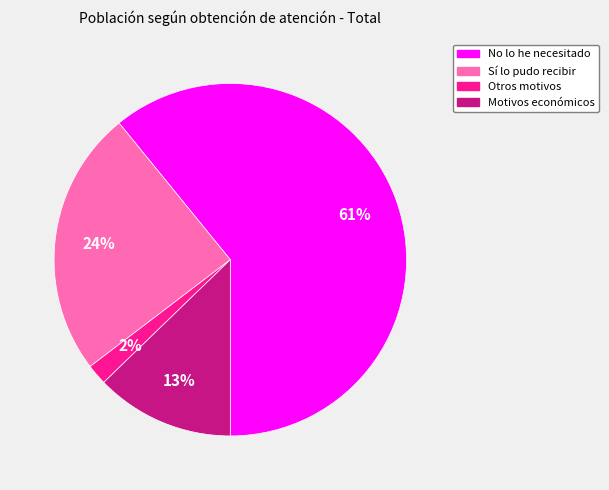

To the nearest percent, what is the average slice percentage?

25%